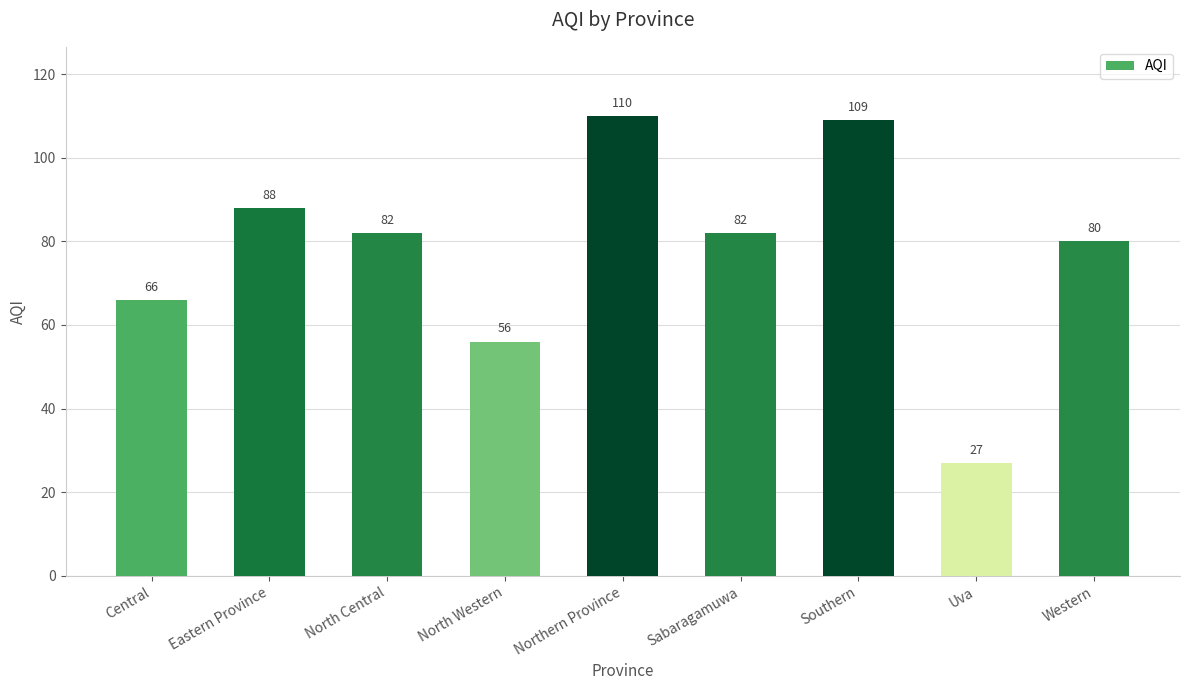

True or false: the data shows 155 at Southern.

False